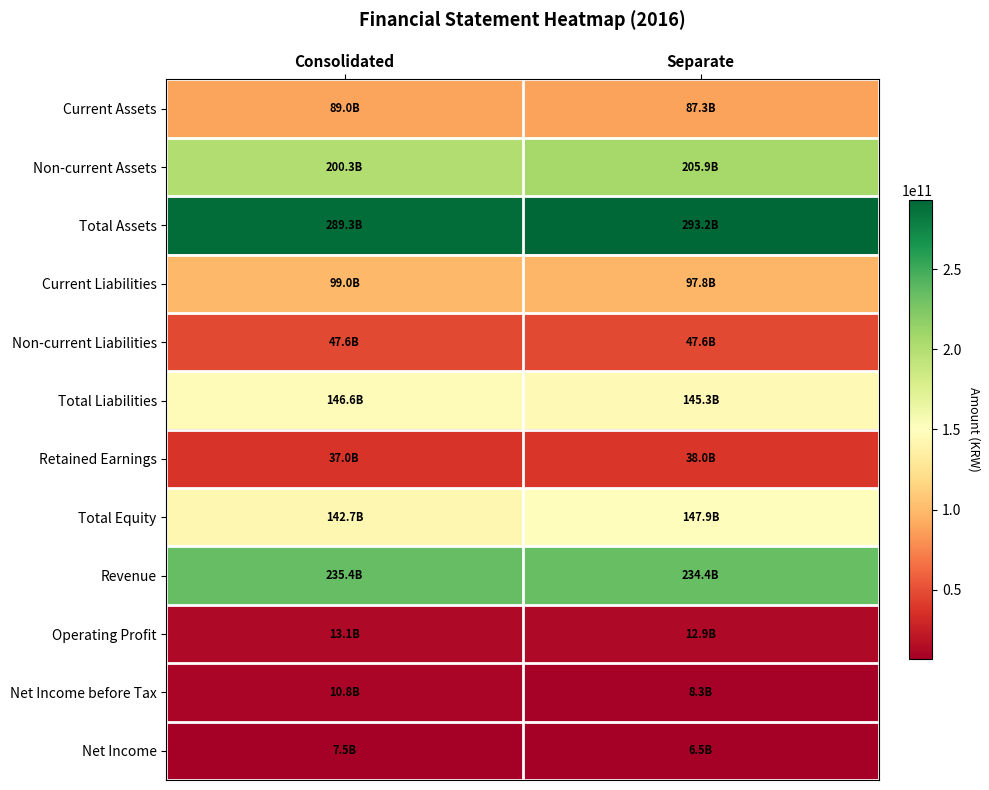

What is the smallest value displayed?

6484893115